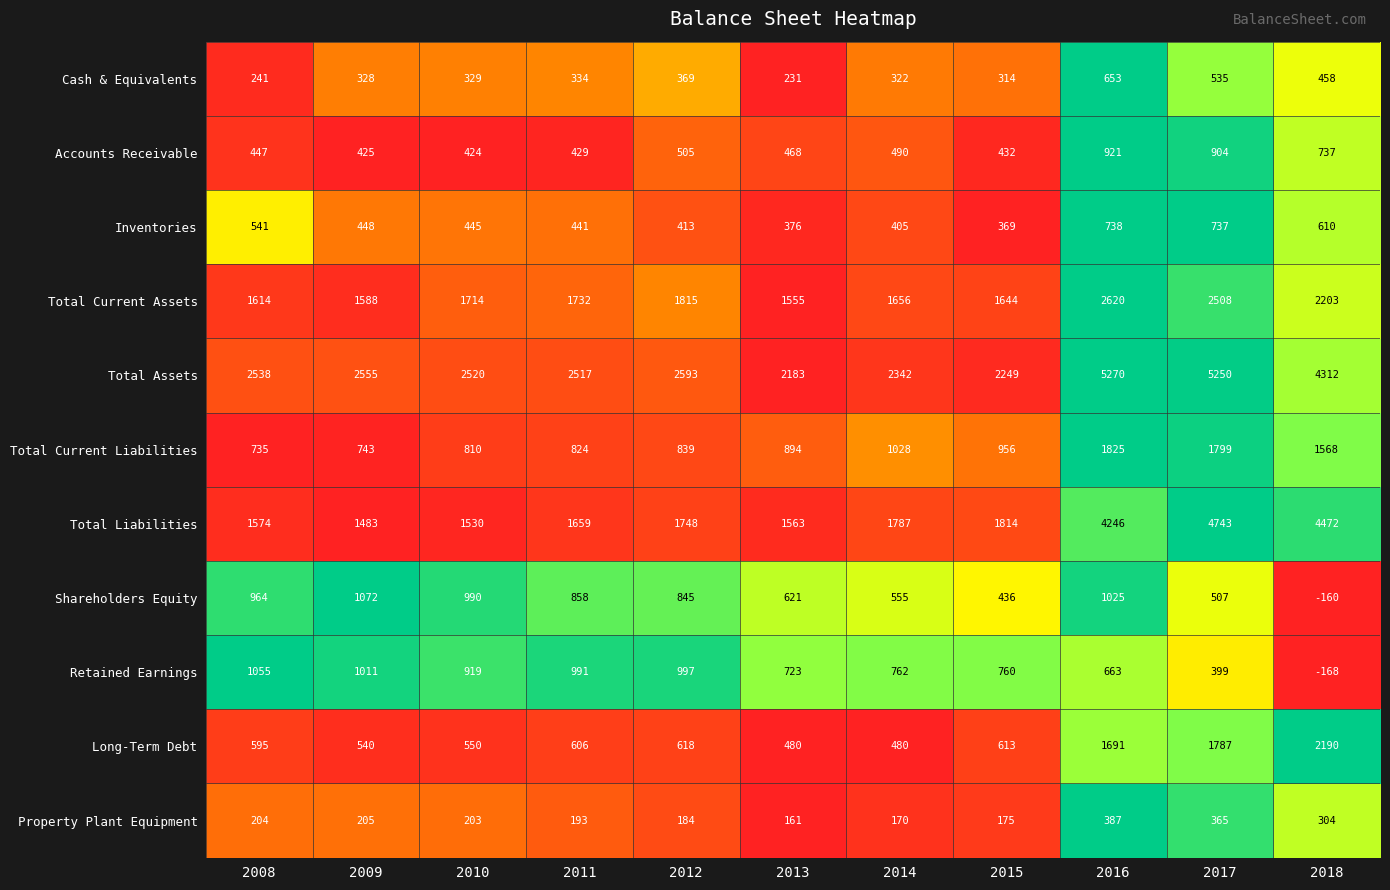

What is the sum of the Total Liabilities values at 2016 and 2018?

8718